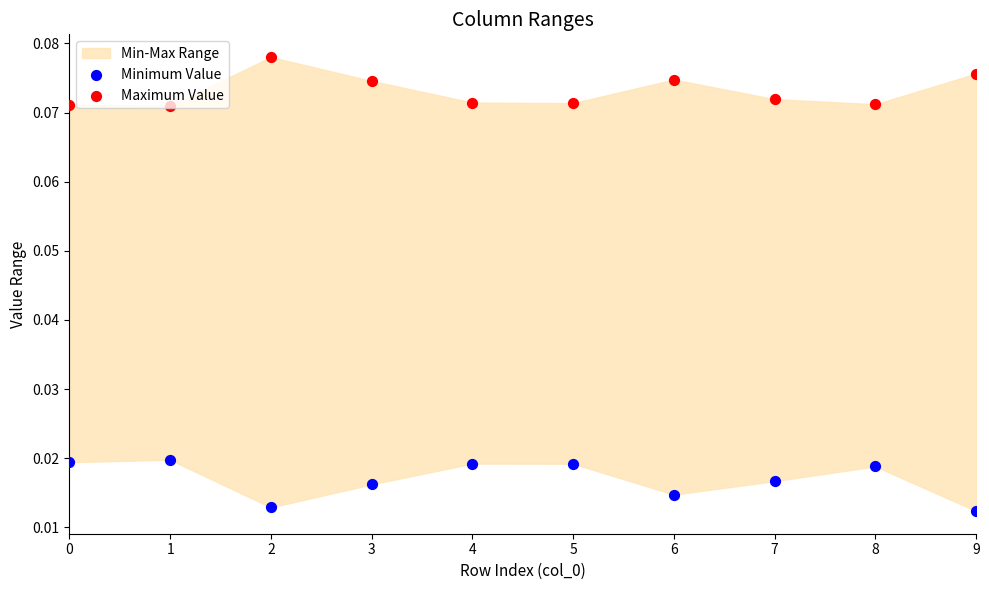

Which series has the largest Y range (max minus min)?

Minimum Value